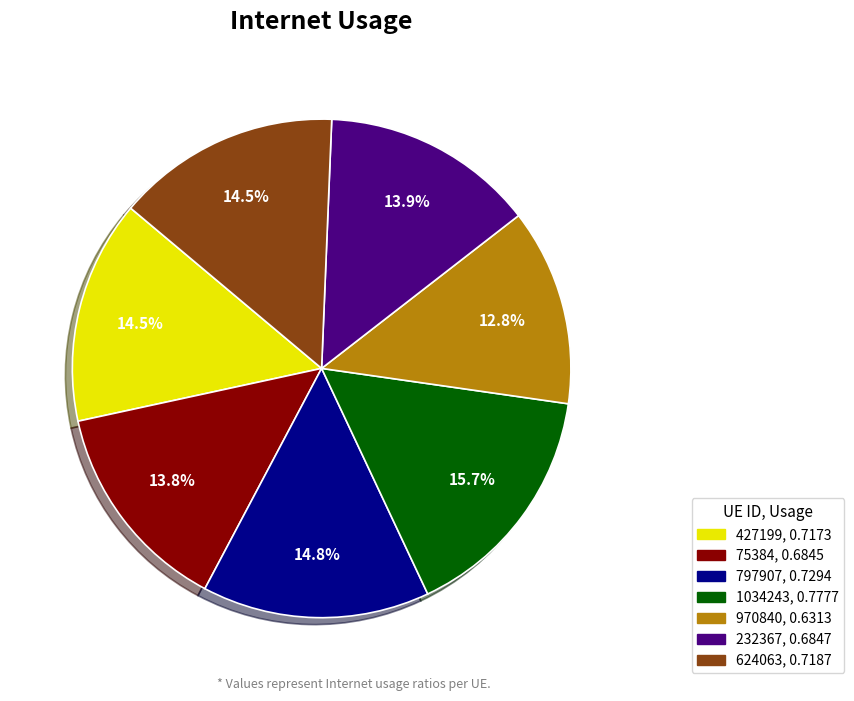

Which has a higher value, 75384 or 797907?

797907